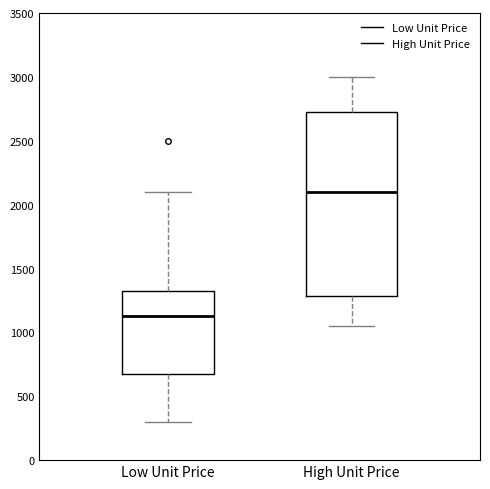

Reading left to right, transcribe this box plot: for each box, give where its median line is, the range the box spans, and where its two whiskers end, as read against the y-axis. The values are not printed on the chart, so give them approximately, as read against the axis.

Low Unit Price: median 1150, box 700 to 1350, whiskers 300 to 2100
High Unit Price: median 2100, box 1300 to 2750, whiskers 1050 to 3000